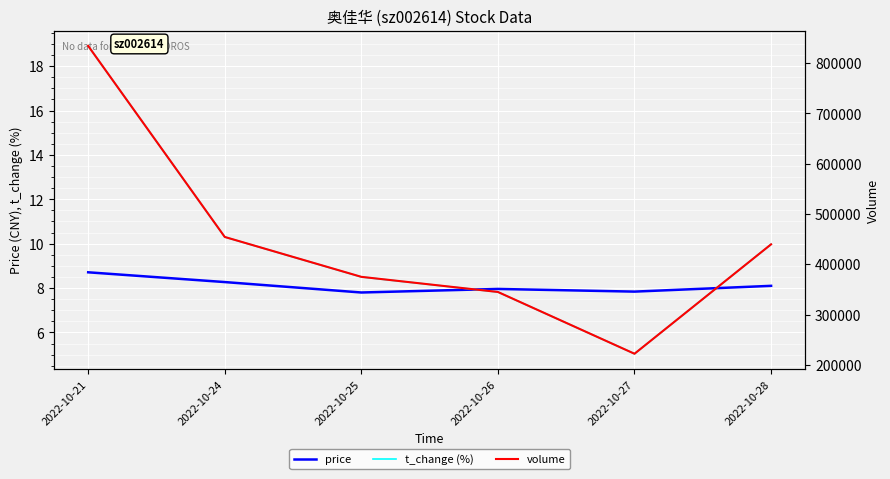

At which category does volume reach its first local valley?

2022-10-27